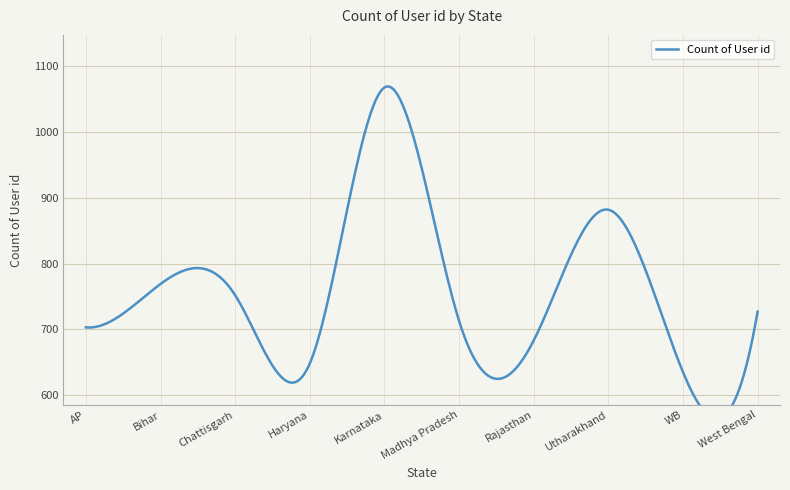

The chart shows a value of 683 at Rajasthan. True or false?

True